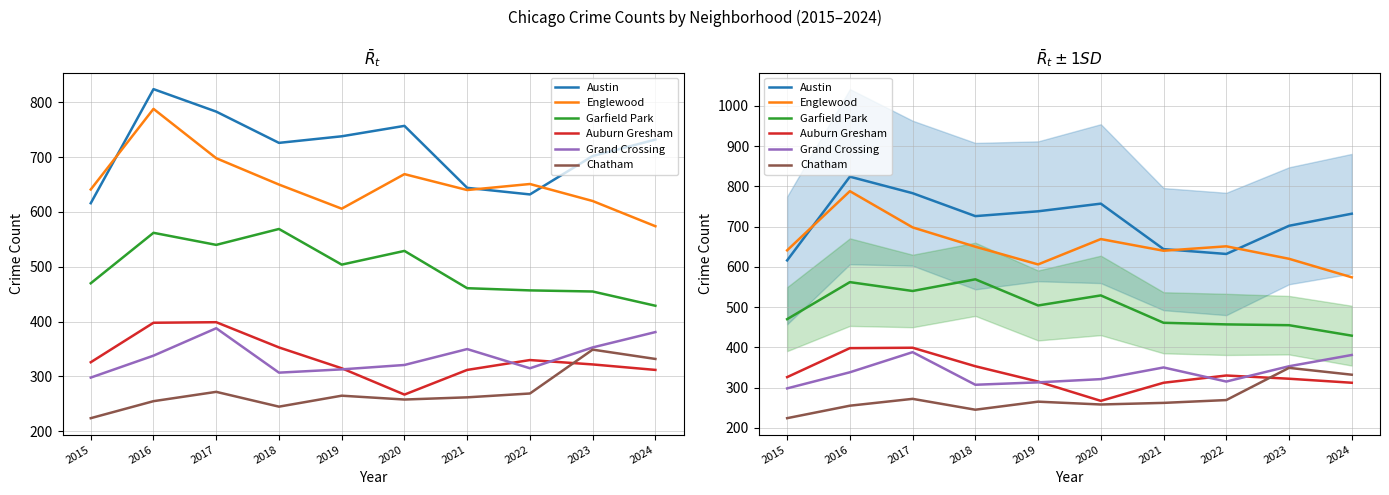

What is the sum of all Auburn Gresham values?

3334